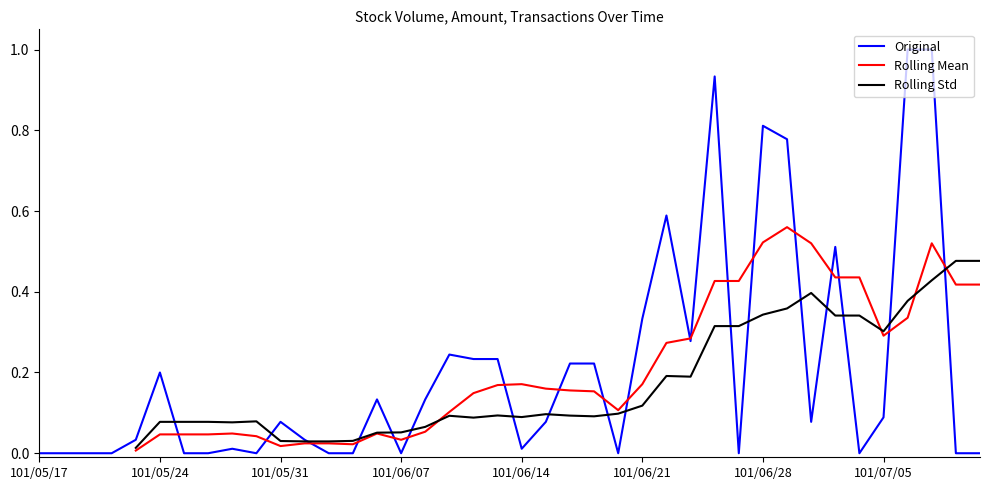

Which series has the largest total across all categories?

Original